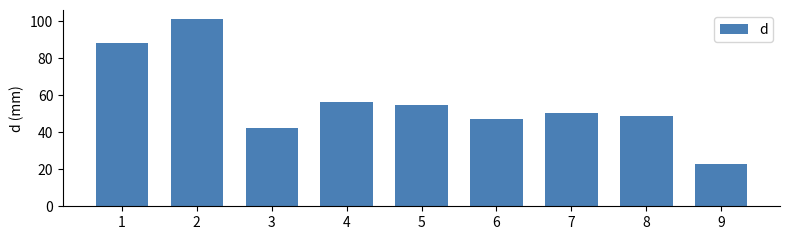

Reading left to right, transcribe all the data shown in this chart.

88.2	100.9	42.1	56.3	54.8	47.1	50.6	48.6	22.8